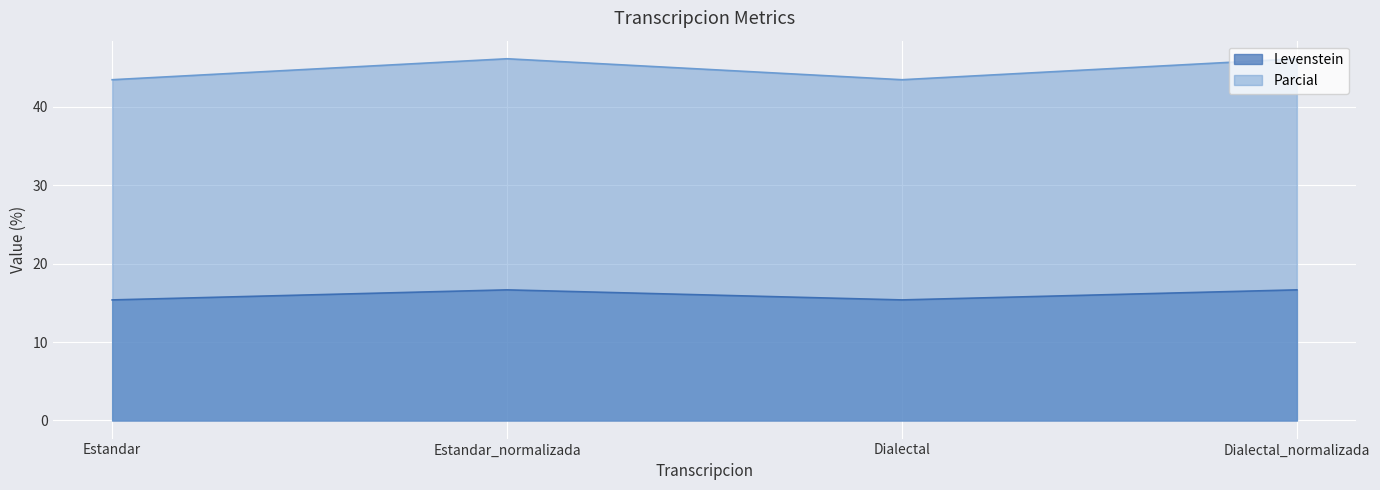

What position from the right is Dialectal?

2